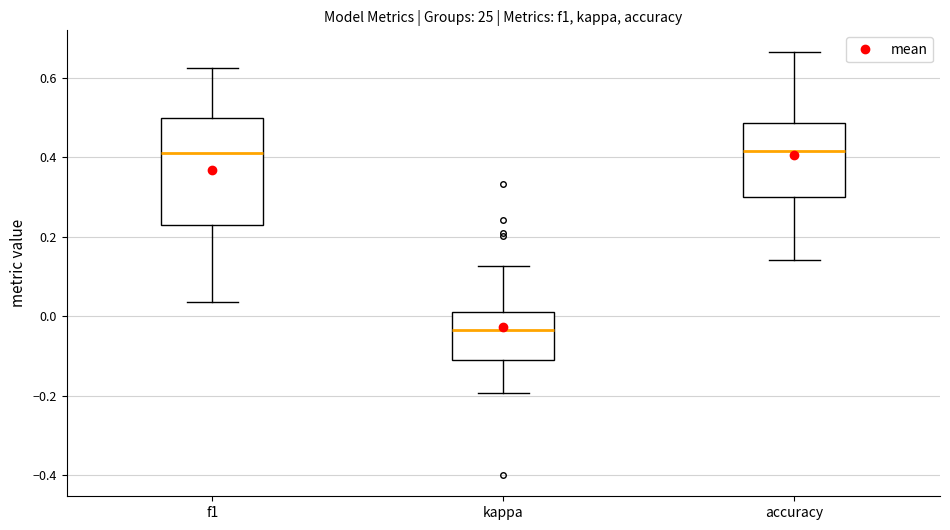

Reading left to right, read every box against the y-axis: the position of its median line, the range the box covers, and the ends of its whiskers. The values are not printed on the chart, so give them approximately, as read against the axis.

f1: median 0.42, box 0.22 to 0.50, whiskers 0.04 to 0.62
kappa: median -0.04, box -0.10 to 0.00, whiskers -0.20 to 0.12
accuracy: median 0.42, box 0.30 to 0.48, whiskers 0.14 to 0.66